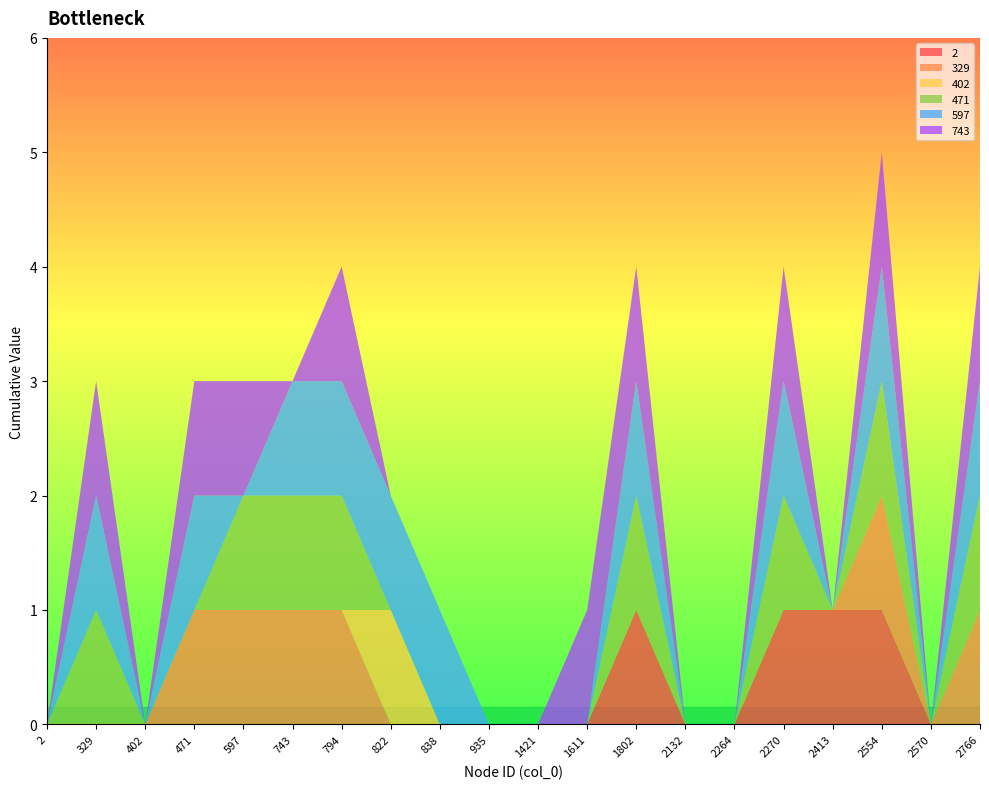

Reading right to left, what are all the values shown in this chart?

2: 0	0	1	1	1	0	0	1	0	0	0	0	0	0	0	0	0	0	0	0
329: 1	0	1	0	0	0	0	0	0	0	0	0	0	1	1	1	1	0	0	0
402: 0	0	0	0	0	0	0	0	0	0	0	0	1	0	0	0	0	0	0	0
471: 1	0	1	0	1	0	0	1	0	0	0	0	0	1	1	1	0	0	1	0
597: 1	0	1	0	1	0	0	1	0	0	0	1	1	1	1	0	1	0	1	0
743: 1	0	1	0	1	0	0	1	1	0	0	0	0	1	0	1	1	0	1	0